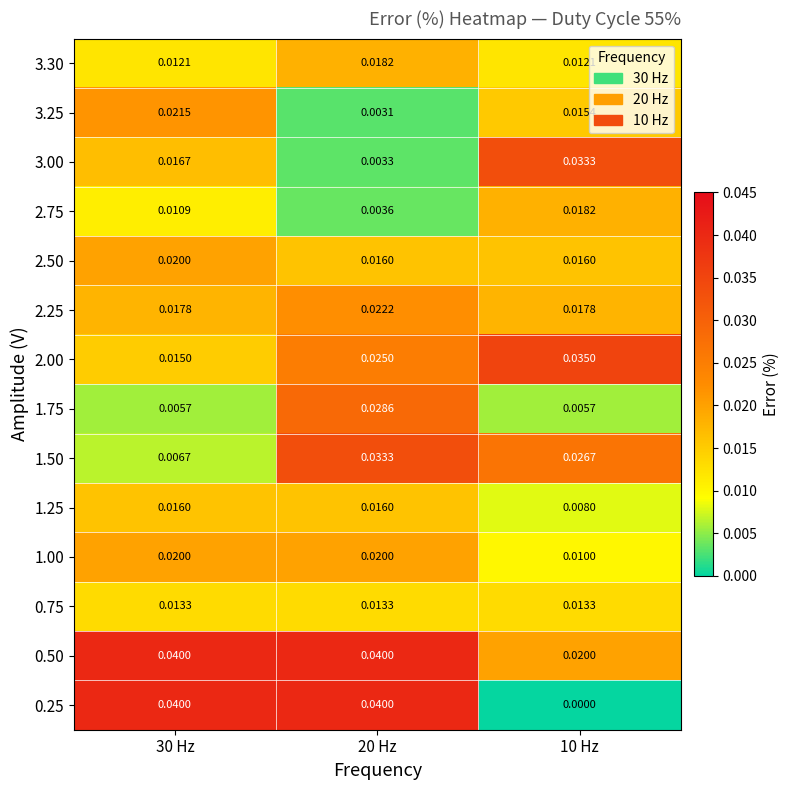

Count the number of data series in this chart.

14